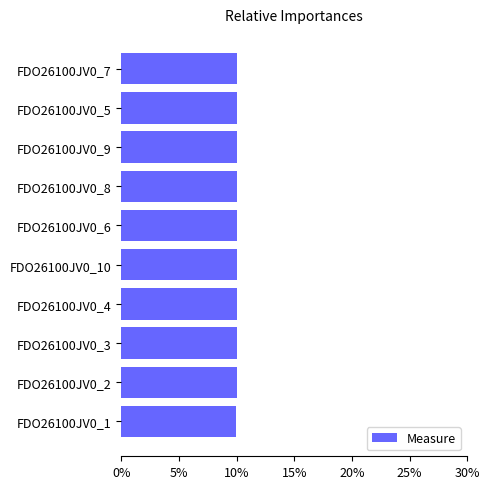

Does the chart contain any negative values?

No